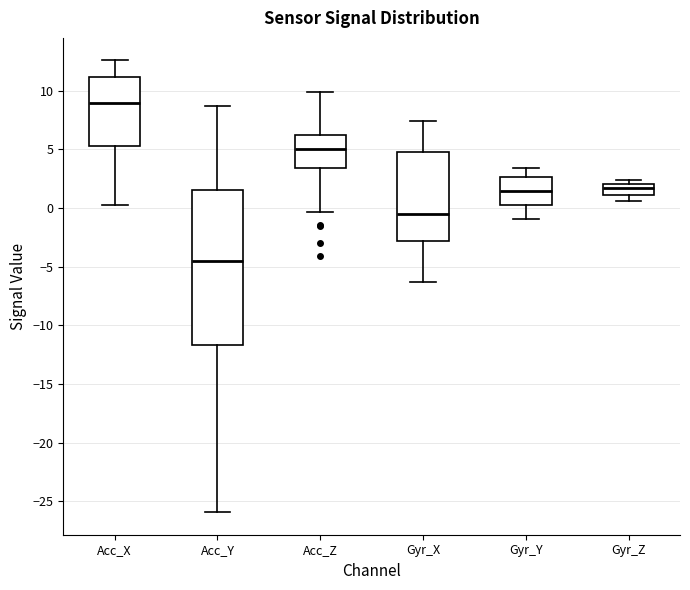

Reading left to right, read every box against the y-axis: the position of its median line, the range the box covers, and the ends of its whiskers. The values are not printed on the chart, so give them approximately, as read against the axis.

Acc_X: median 9.0, box 5.5 to 11.0, whiskers 0.5 to 12.5
Acc_Y: median -4.5, box -11.5 to 1.5, whiskers -26.0 to 8.5
Acc_Z: median 5.0, box 3.5 to 6.0, whiskers -0.5 to 10.0
Gyr_X: median -0.5, box -3.0 to 4.5, whiskers -6.5 to 7.5
Gyr_Y: median 1.5, box 0.0 to 2.5, whiskers -1.0 to 3.5
Gyr_Z: median 1.5, box 1.0 to 2.0, whiskers 0.5 to 2.5